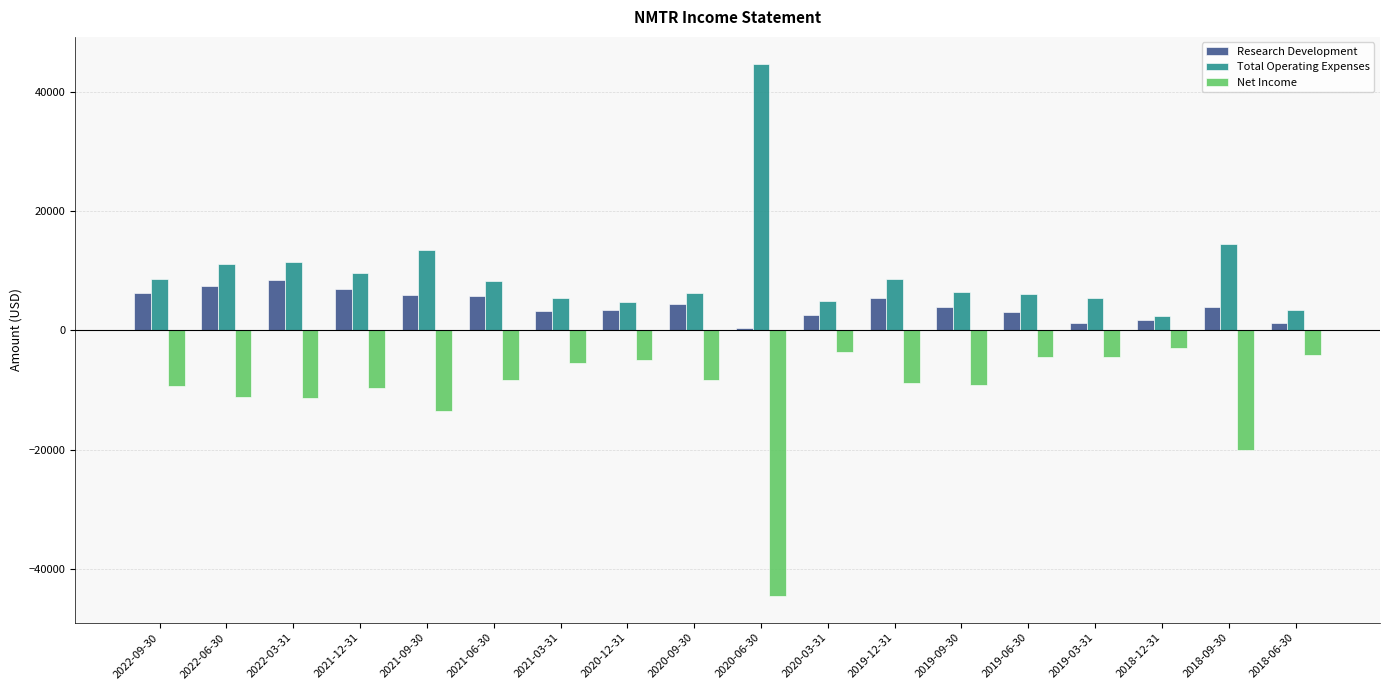

Which category has the highest value in the Research Development series?

2022-03-31